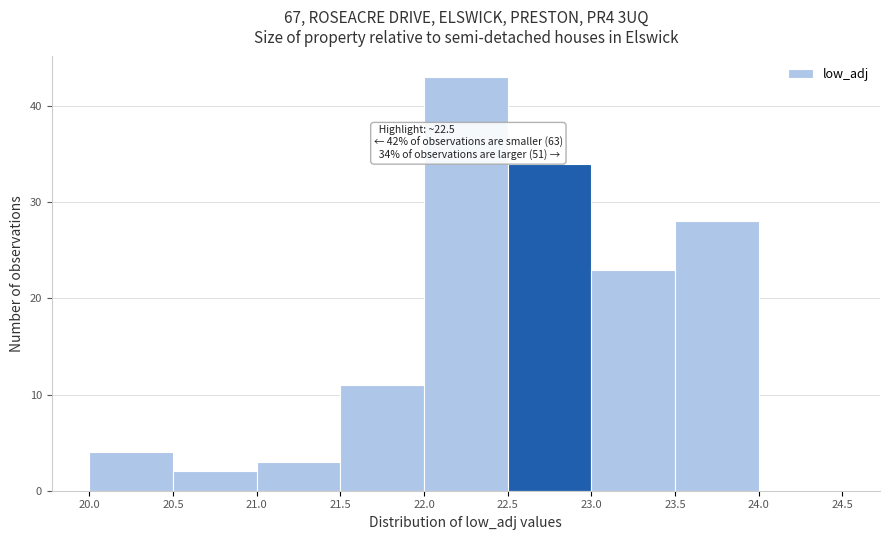

Over which range of the x-axis is the bar tallest?

22.0 to 22.5